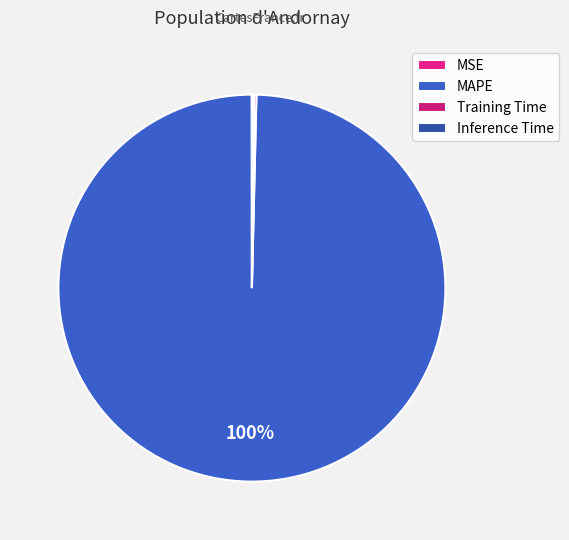

To the nearest percent, what percentage of the pie is MAPE?

100%